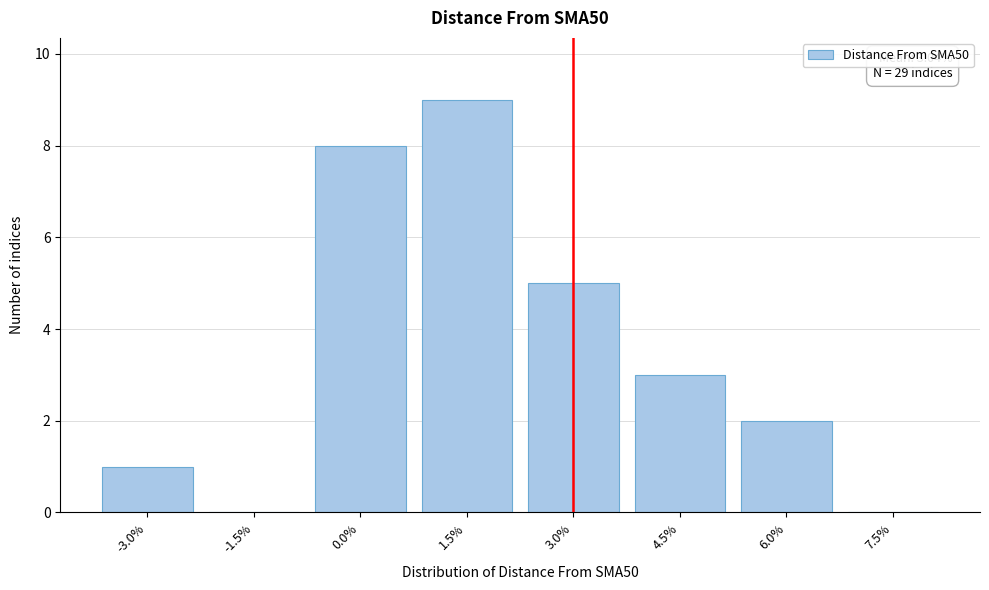

Reading left to right, extract all data points from this chart.

-3.0%=1	-1.5%=0	0.0%=8	1.5%=9	3.0%=5	4.5%=3	6.0%=2	7.5%=0